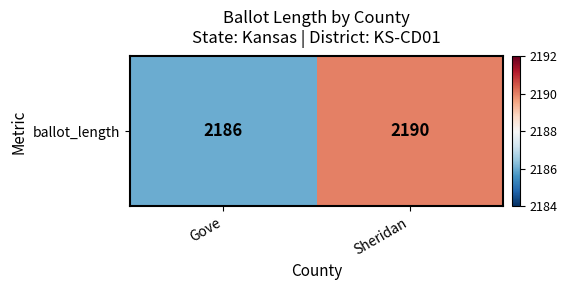

How many values are between 2186 and 2190?

2